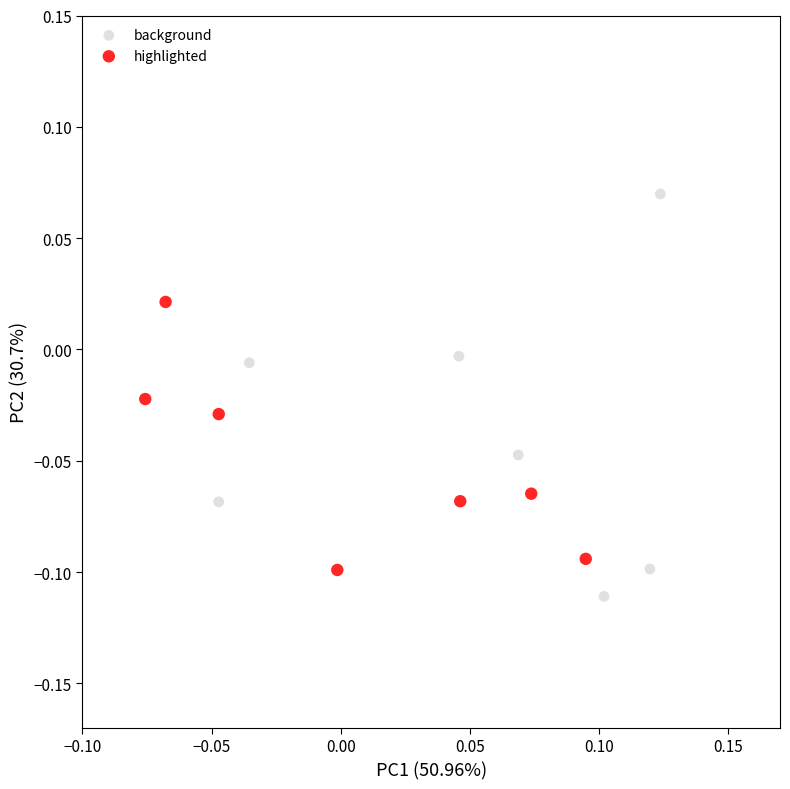

Which series contains the highest Y value?

background